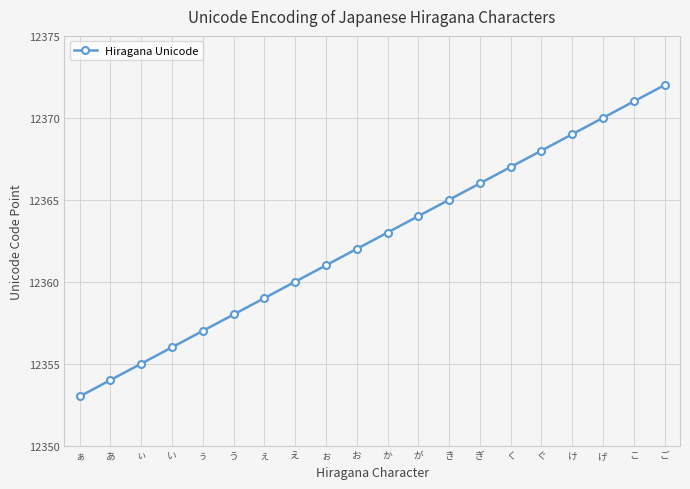

Approximately how many times larger is the value at か compared to が?

1.0